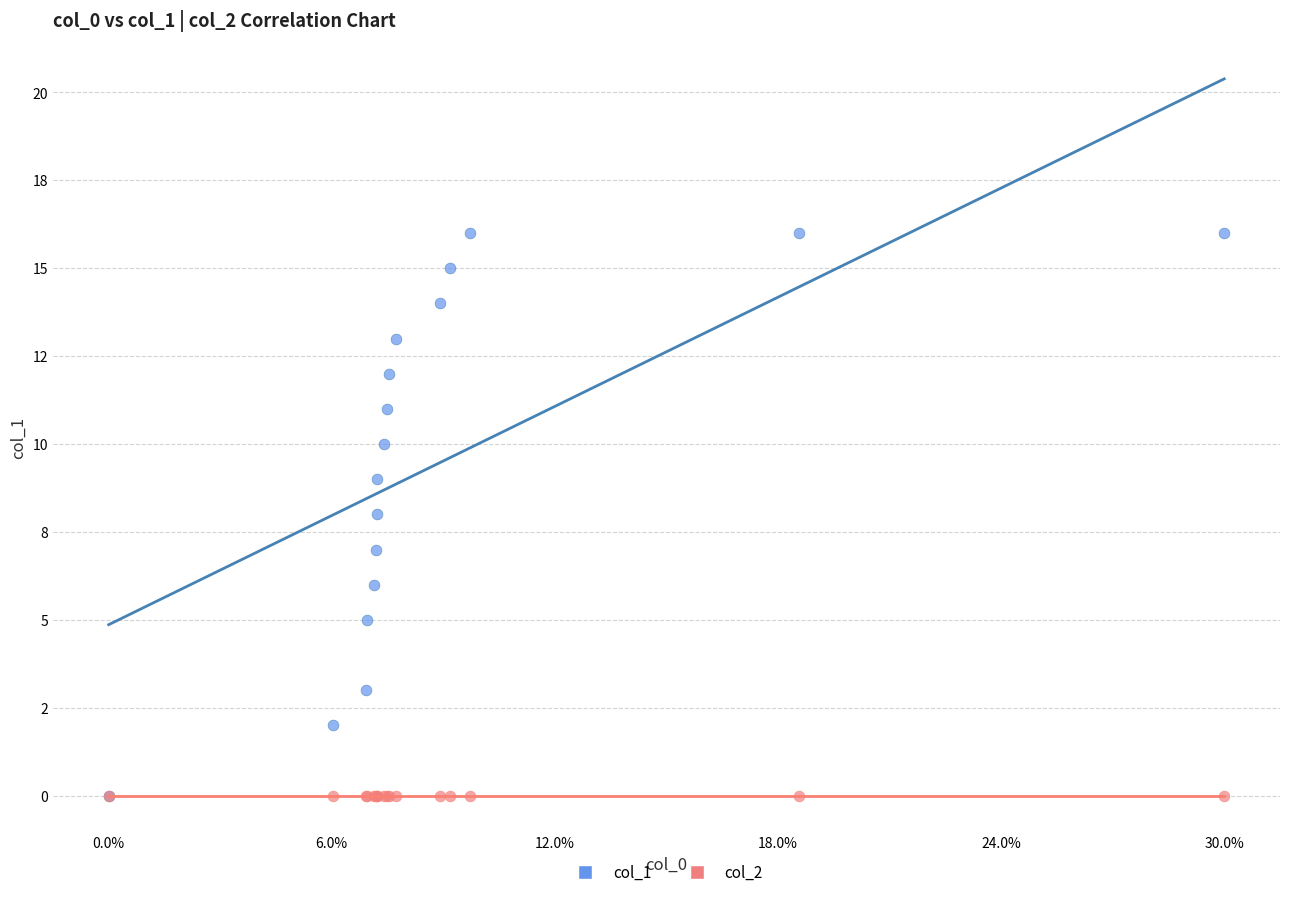

Which series contains the highest Y value?

col_1